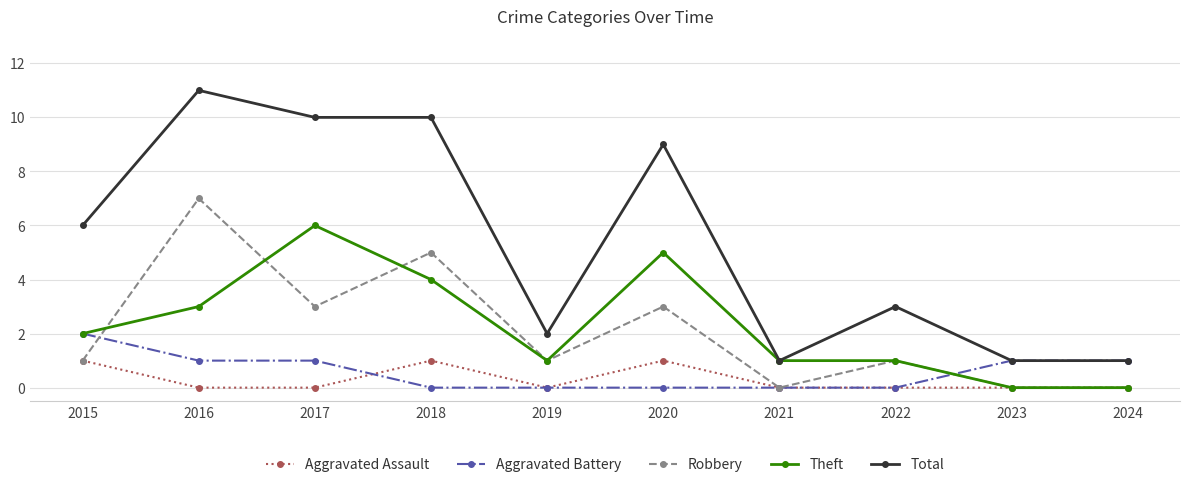

List the series in order of their peak value, highest first.

Total, Robbery, Theft, Aggravated Battery, Aggravated Assault